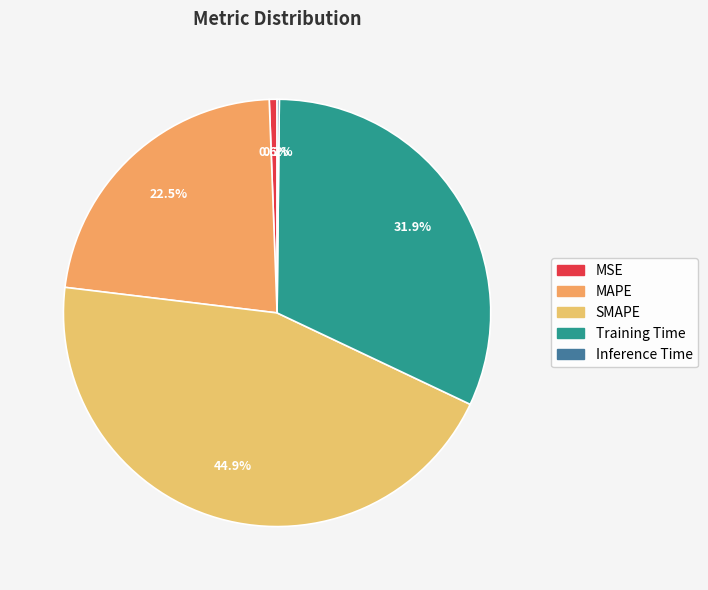

Count the number of slices in the pie.

5